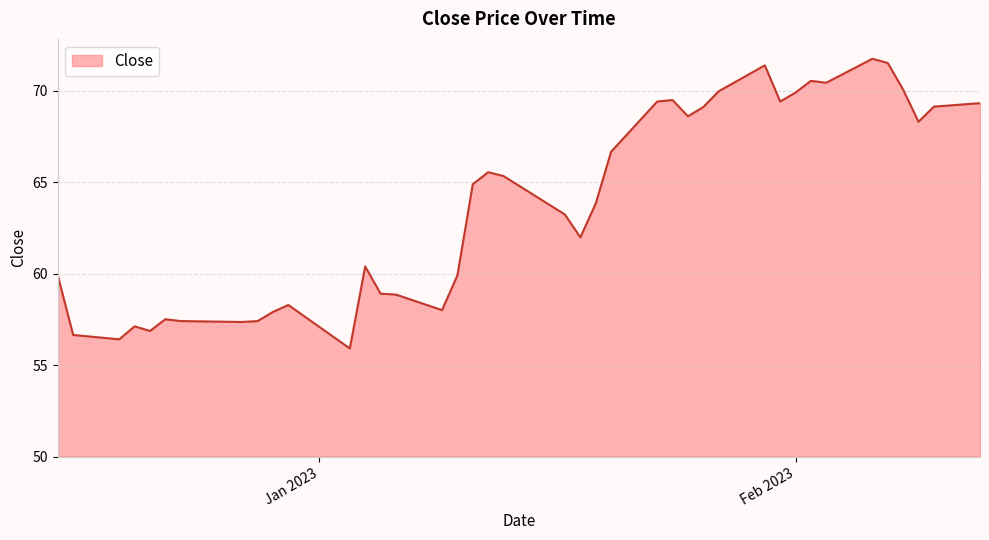

What is the smallest value displayed?

55.9